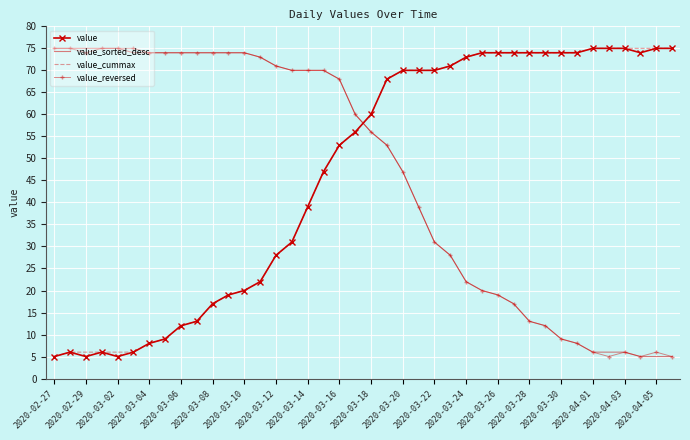

How many times do value and value_reversed cross each other?

1